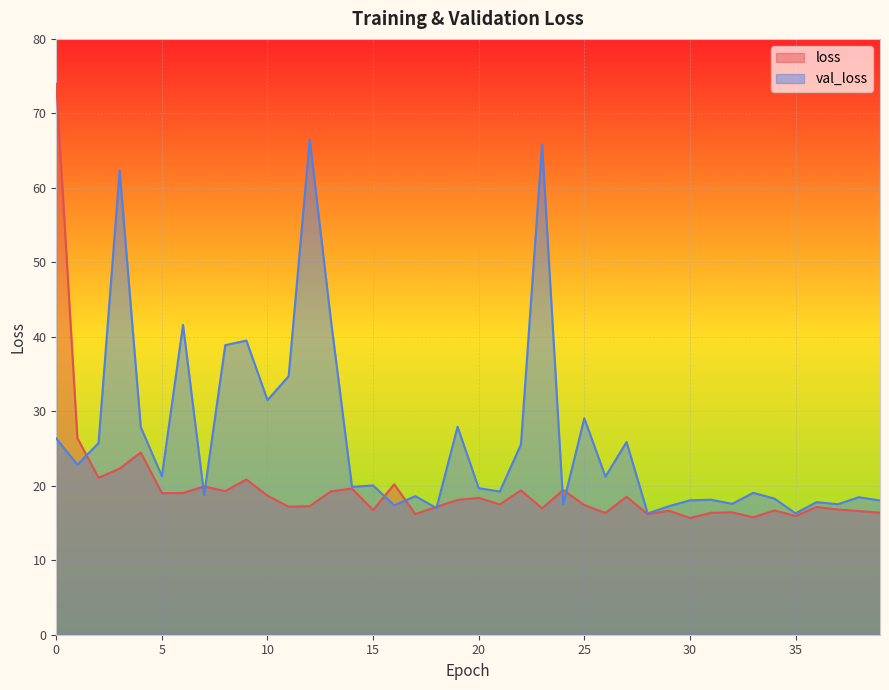

Which series has the largest total across all categories?

val_loss